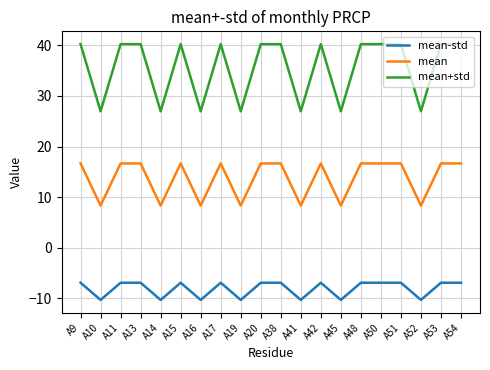

What is the difference between the highest and lowest values at A41?

37.3